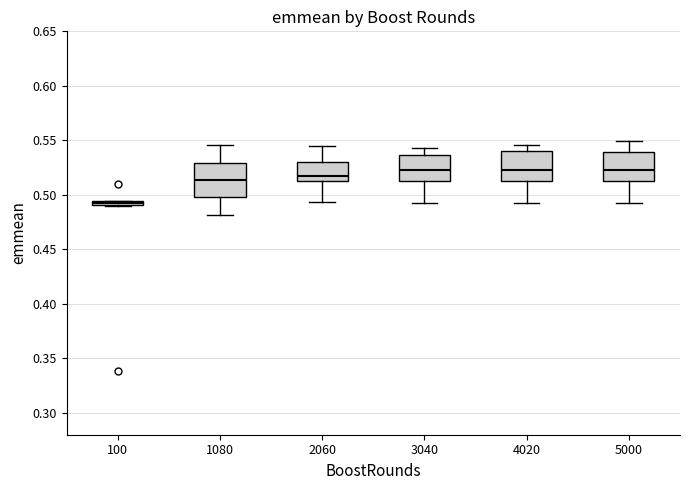

Where does the median line of the box at x = 1080 sit on the y-axis? The values are not printed on the chart, so give them approximately, as read against the axis.

0.515